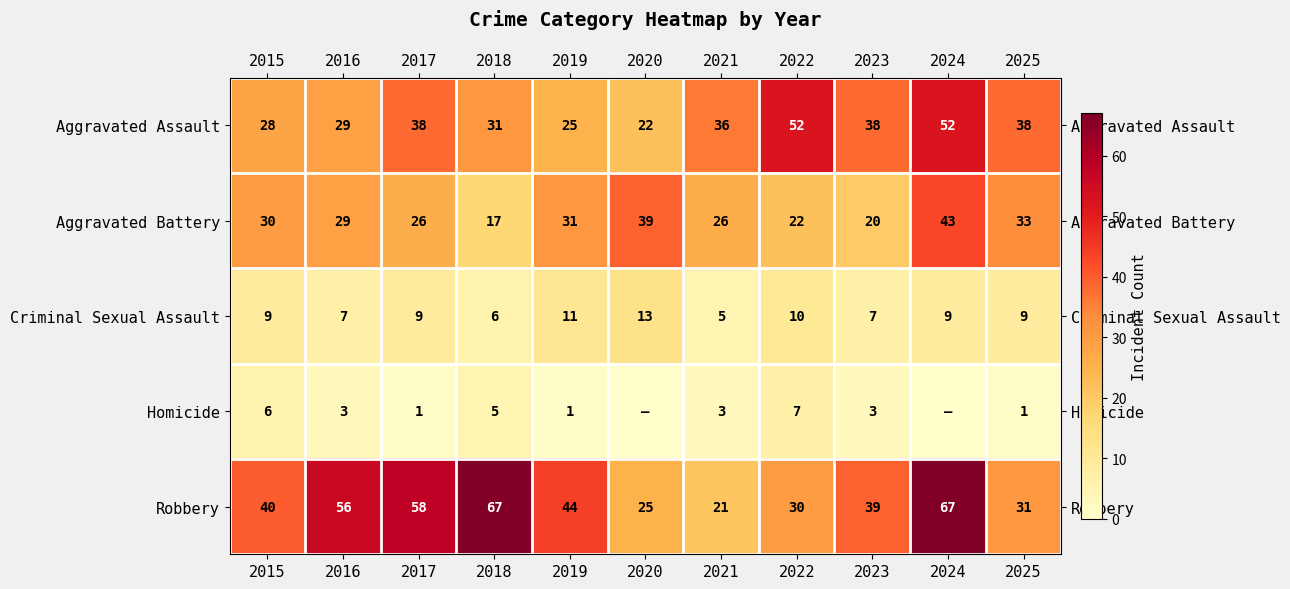

What is the difference between the maximum and minimum values in the Criminal Sexual Assault series?

8